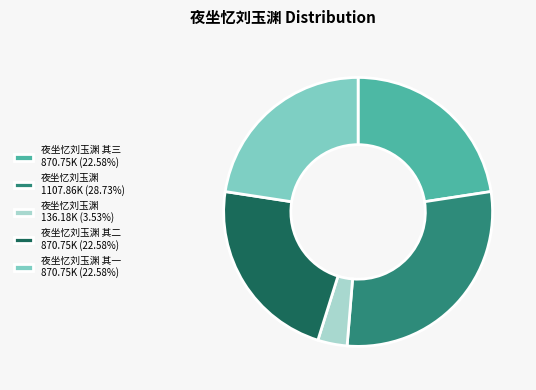

Is there a majority slice in this chart?

No